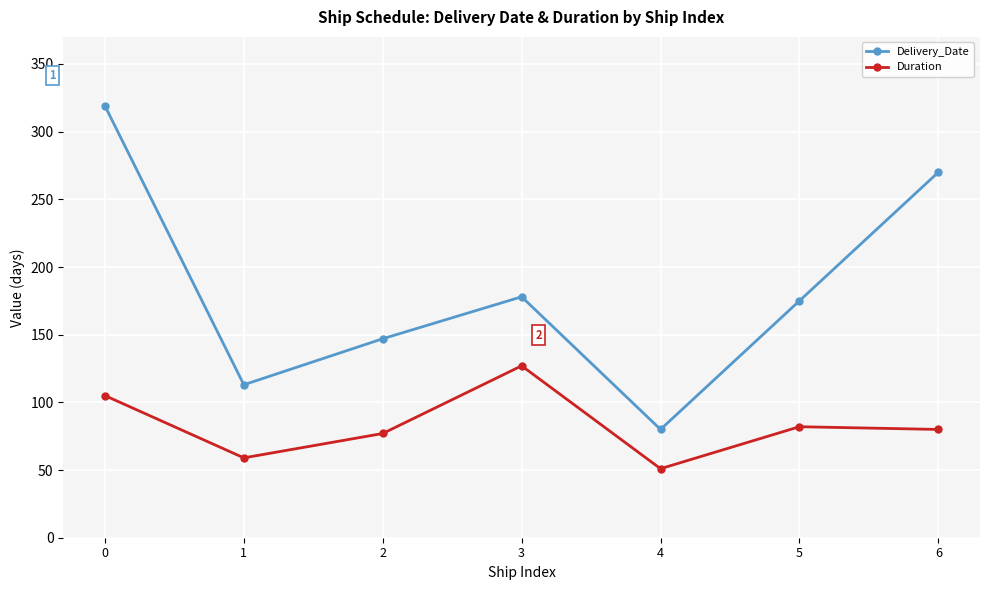

Reading left to right, what are all the values shown in this chart?

Delivery_Date: 319	113	147	178	80	175	270
Duration: 105	59	77	127	51	82	80